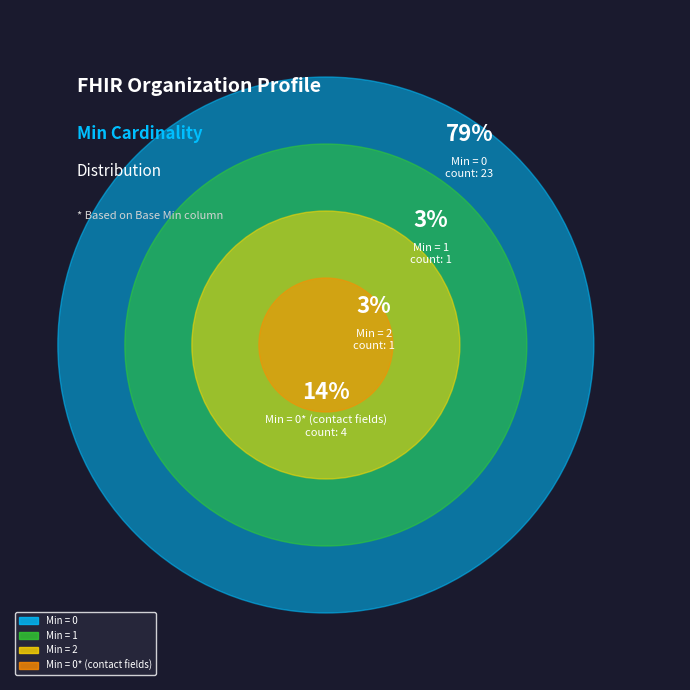

Is Organization.partOf the majority of the pie?

No